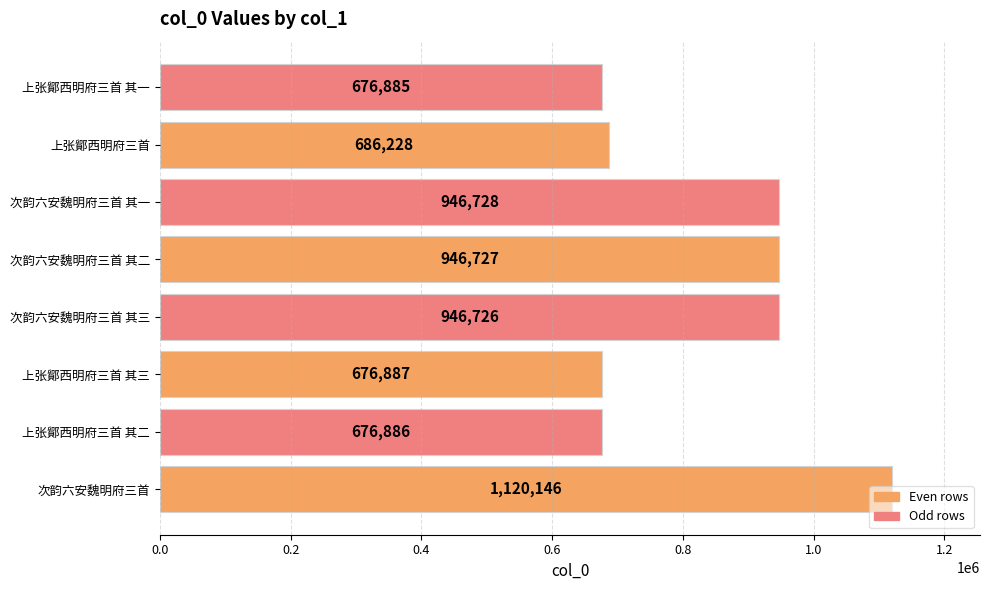

What is the average value?

834652